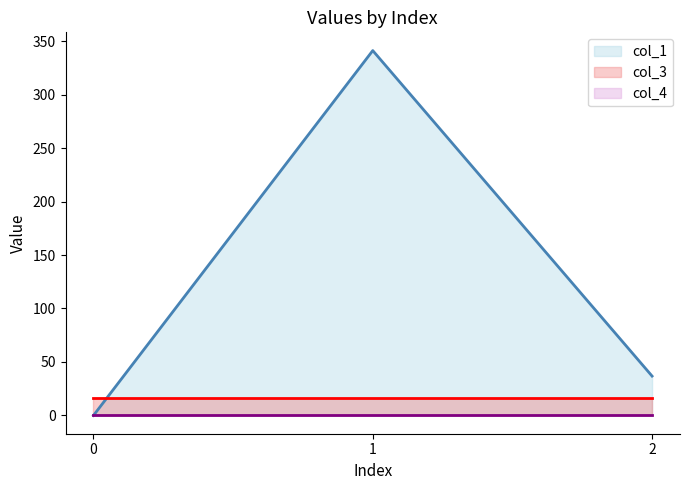

Where does the col_1 series first go above 36?

1